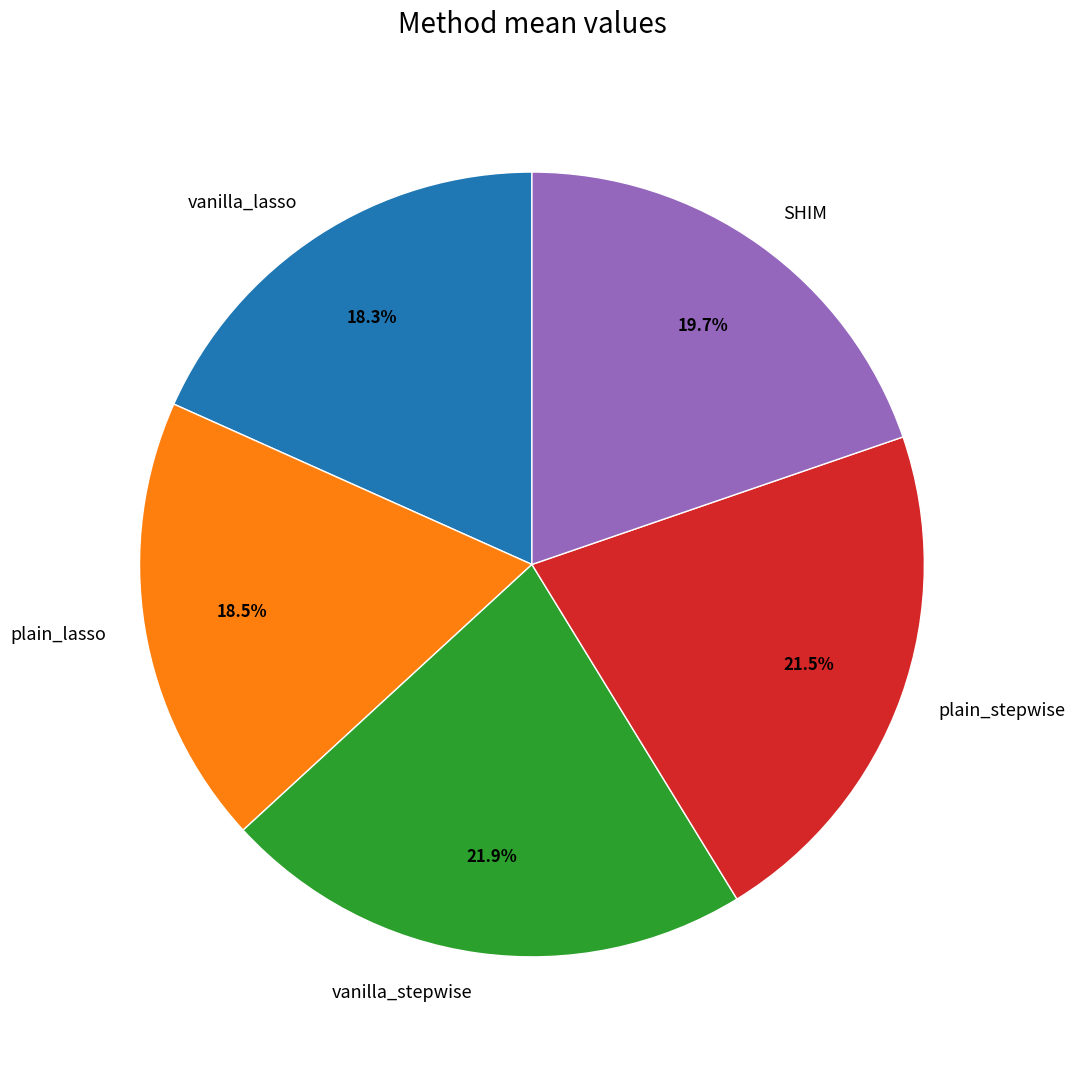

Count the number of slices in the pie.

5